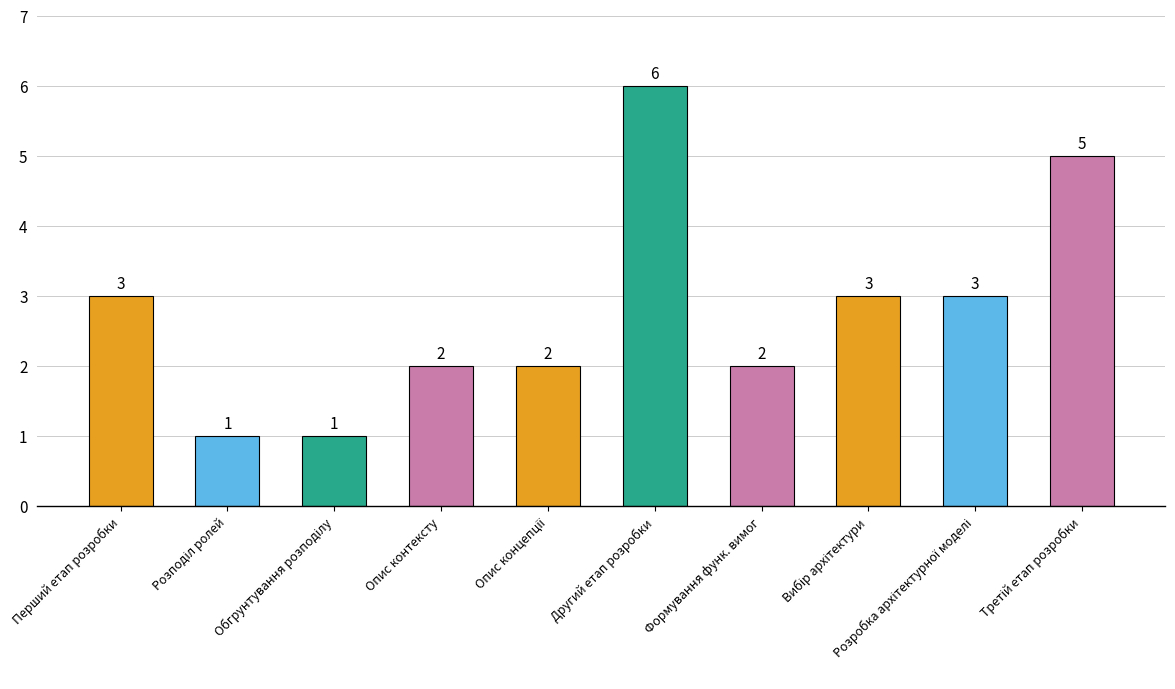

Approximately how many times larger is the value at Опис контексту compared to Формування функ. вимог?

1.0